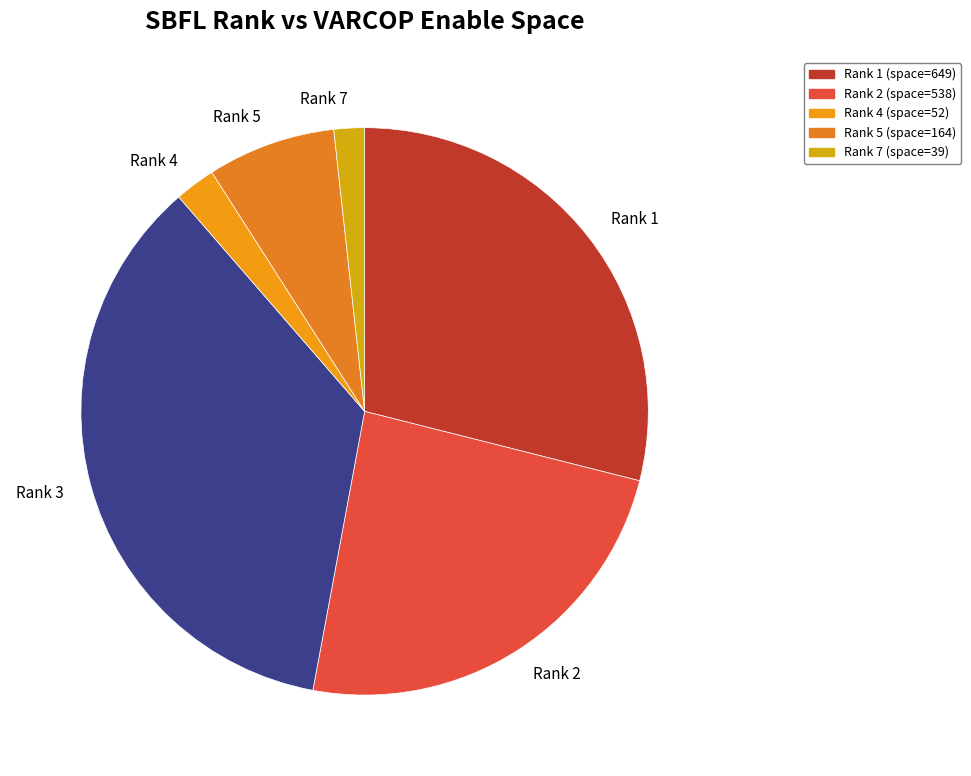

Which slice is the smallest?

Rank 7